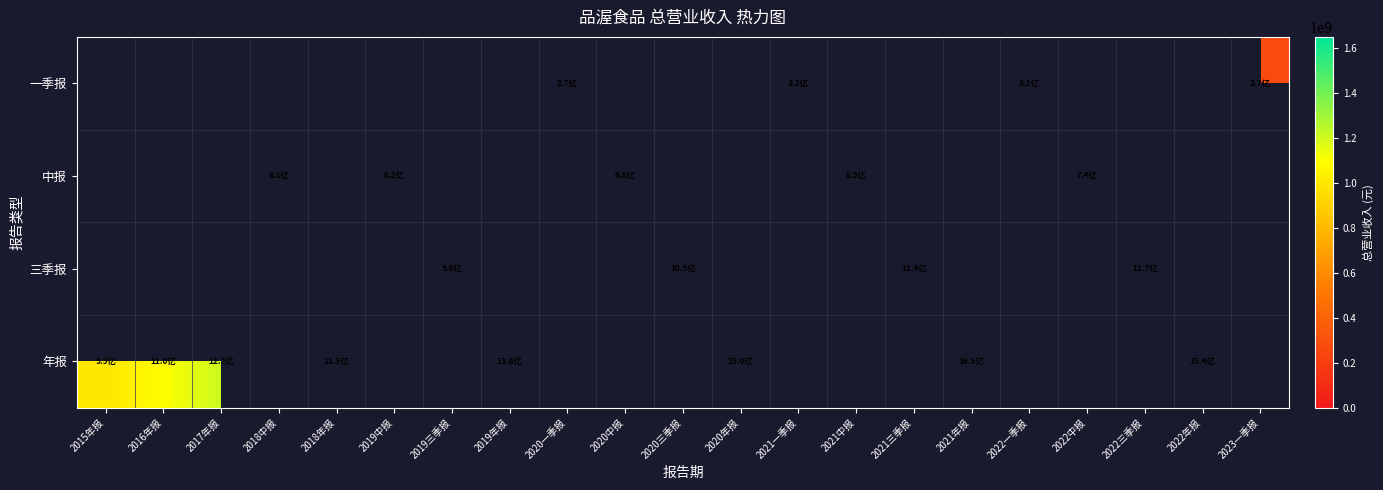

What is the maximum value shown in the chart?

1650712098.0